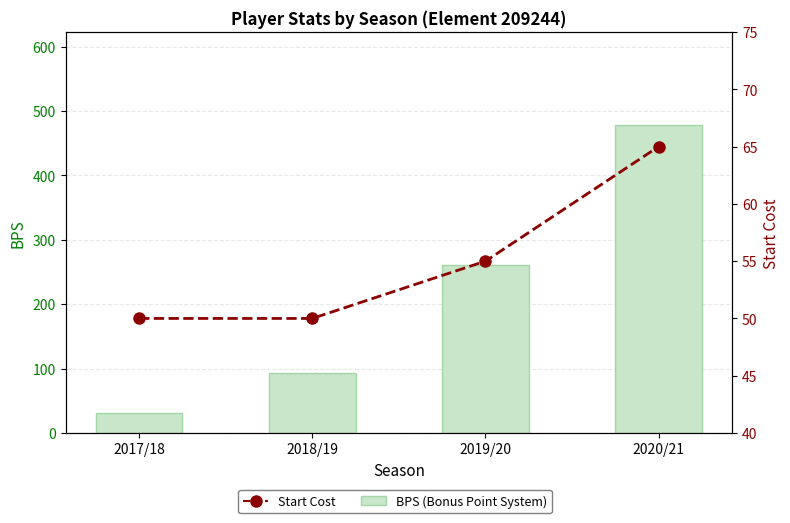

Are the bars grouped side by side (vs. stacked)?

Yes